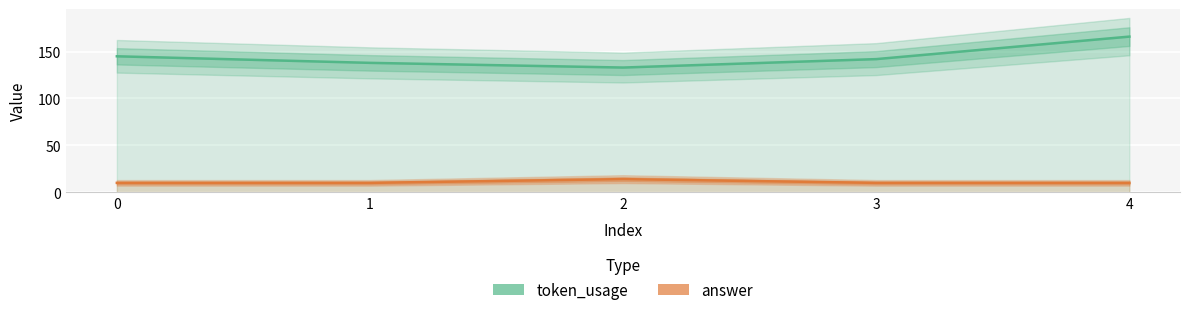

Count the number of data series in this chart.

2